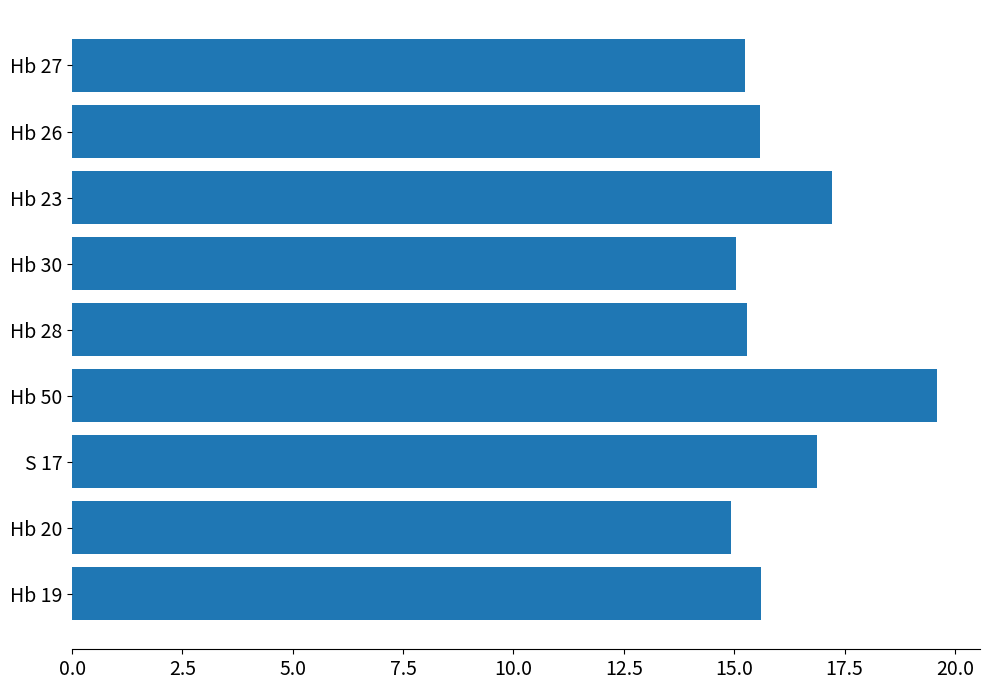

What is the average value?

16.2